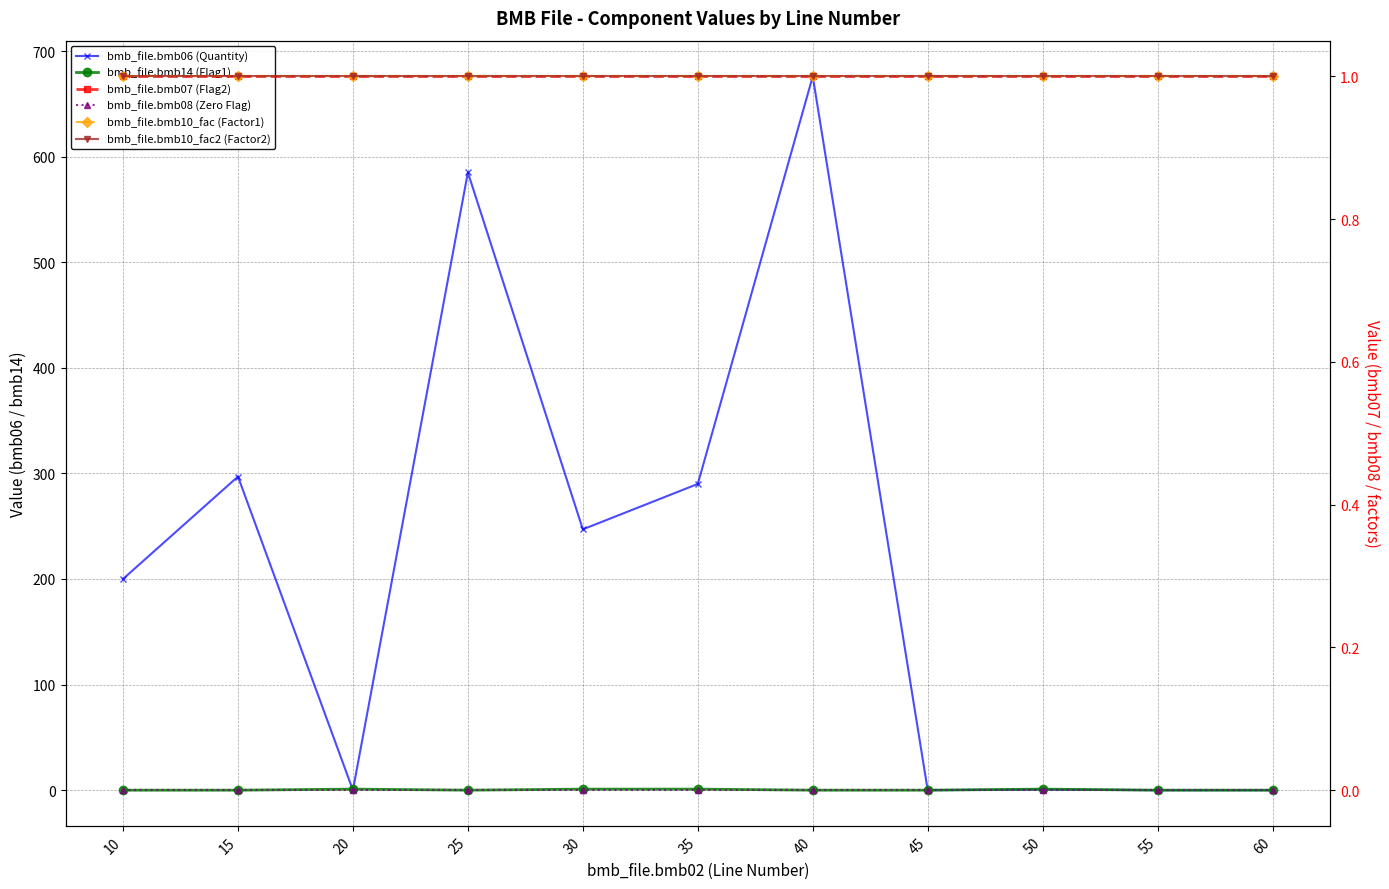

Reading right to left, extract all data points from this chart.

bmb_file.bmb06 (Quantity): 0.0	0.0	0.6	0.0	676.0	290.0	247.0	585.0	0.0	297.0	200.0
bmb_file.bmb14 (Flag1): 0.0	0.0	1.0	0.0	0.0	1.0	1.0	0.0	1.0	0.0	0.0
bmb_file.bmb07 (Flag2): 1.0	1.0	1.0	1.0	1.0	1.0	1.0	1.0	1.0	1.0	1.0
bmb_file.bmb08 (Zero Flag): 0.0	0.0	0.0	0.0	0.0	0.0	0.0	0.0	0.0	0.0	0.0
bmb_file.bmb10_fac (Factor1): 1.0	1.0	1.0	1.0	1.0	1.0	1.0	1.0	1.0	1.0	1.0
bmb_file.bmb10_fac2 (Factor2): 1.0	1.0	1.0	1.0	1.0	1.0	1.0	1.0	1.0	1.0	1.0